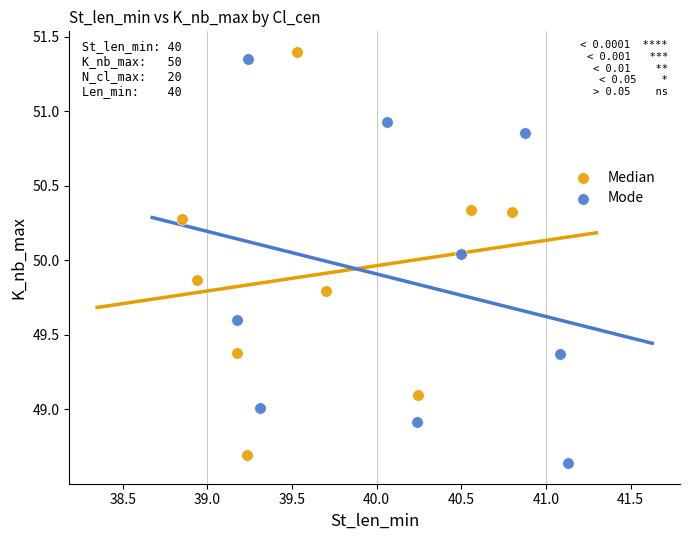

What are all the series names shown in the legend?

Median, Mode